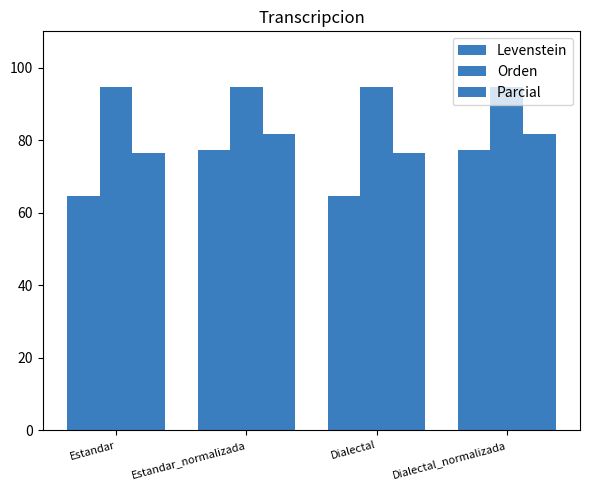

Reading left to right, what are all the values shown in this chart?

Levenstein: 64.4	77.1	64.4	77.1
Orden: 94.7	94.7	94.7	94.7
Parcial: 76.4	81.6	76.4	81.6